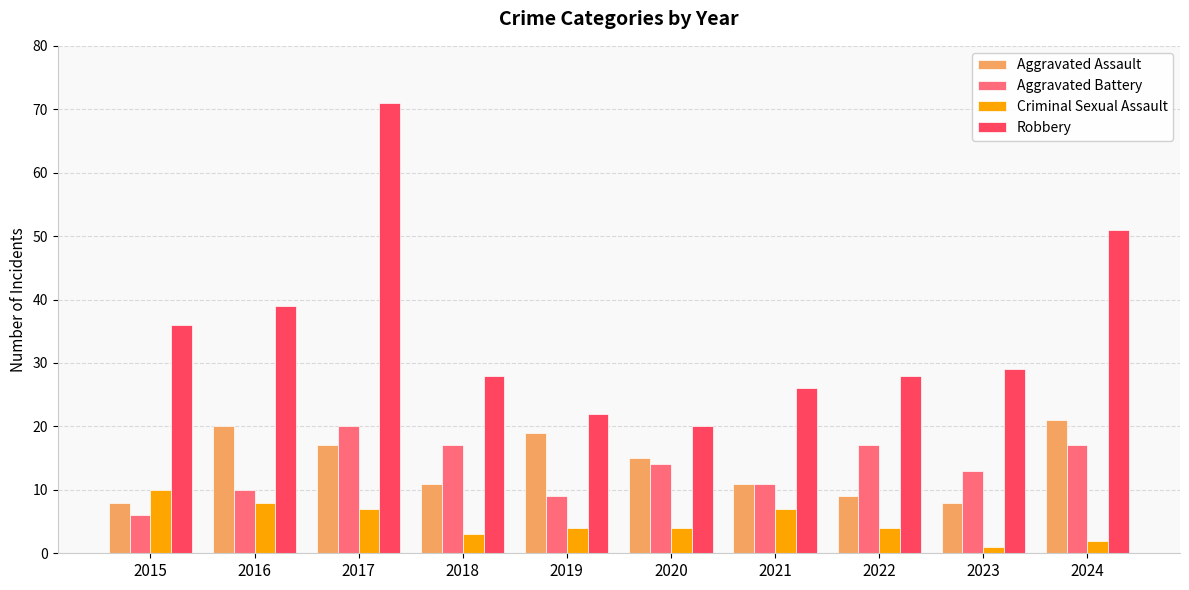

Where is Aggravated Assault nearest to the value 14?

2020